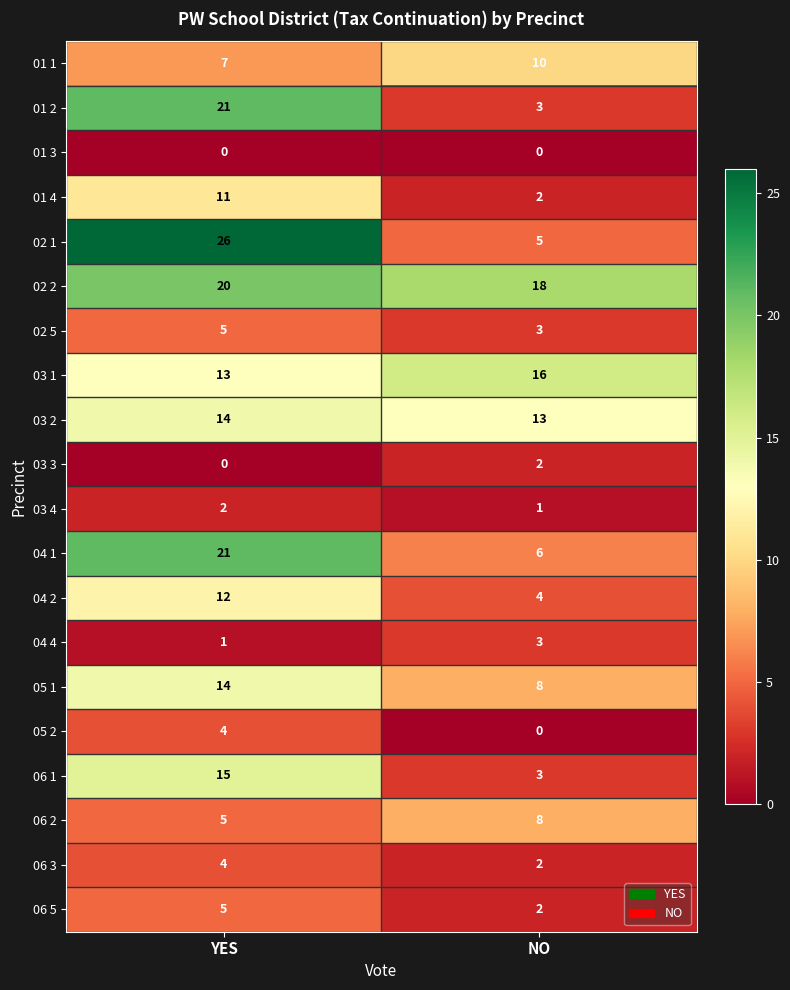

What is the highest value of the 04 4 series?

3